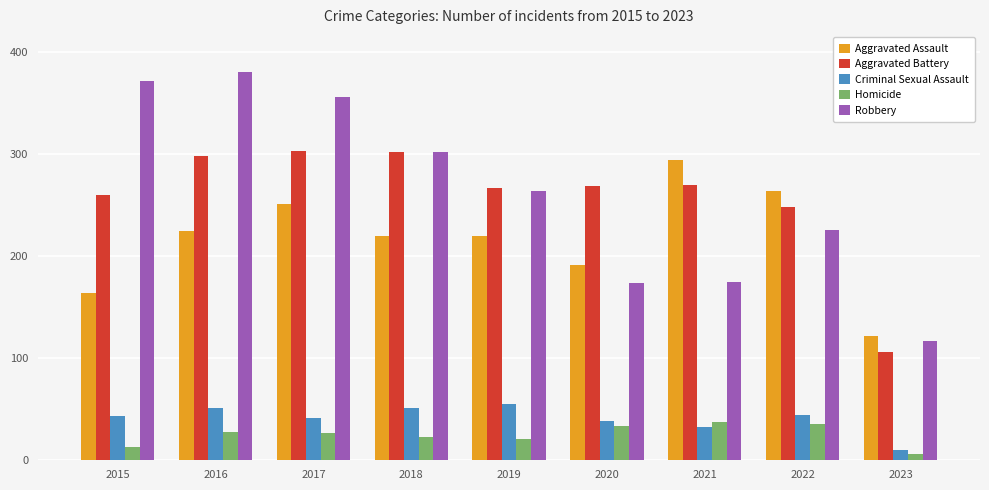

Where does the Homicide series first go above 27?

2016